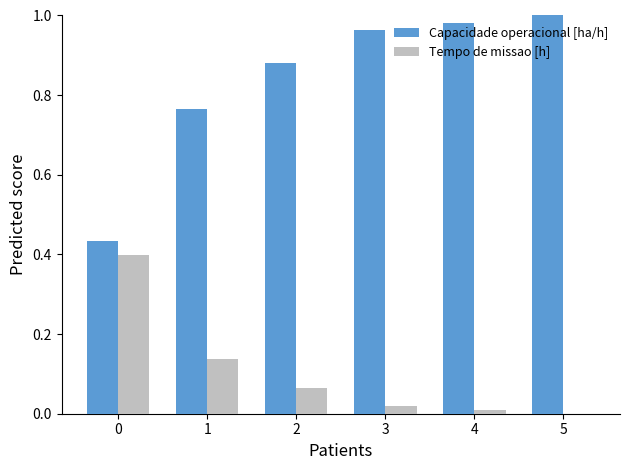

What is the sum of all Tempo de missao [h] values?

0.6